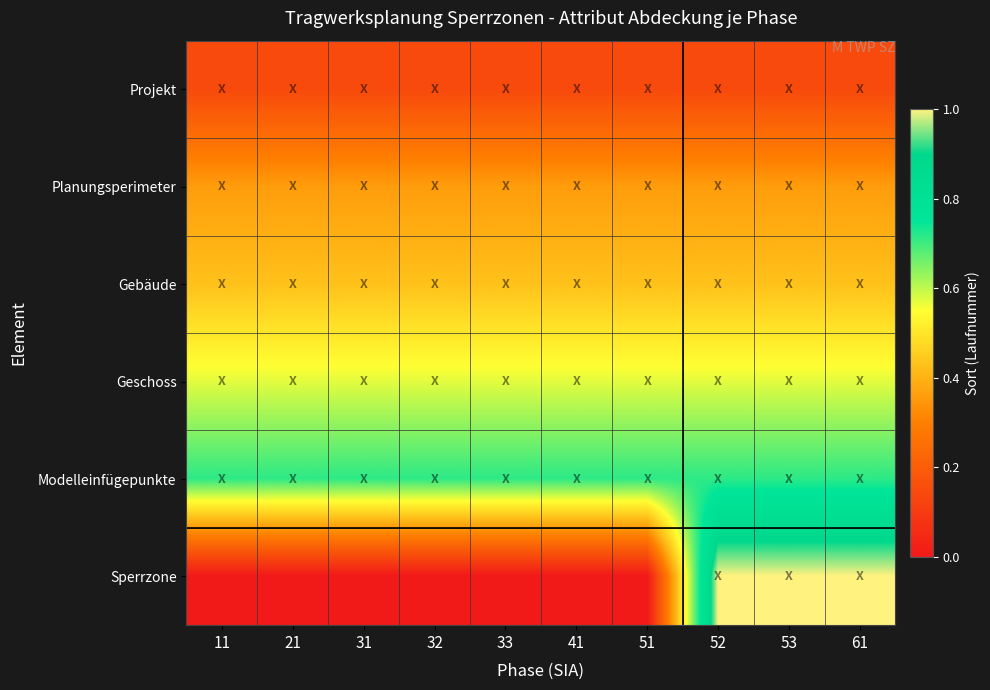

At which category is the sum across all series the highest?

52